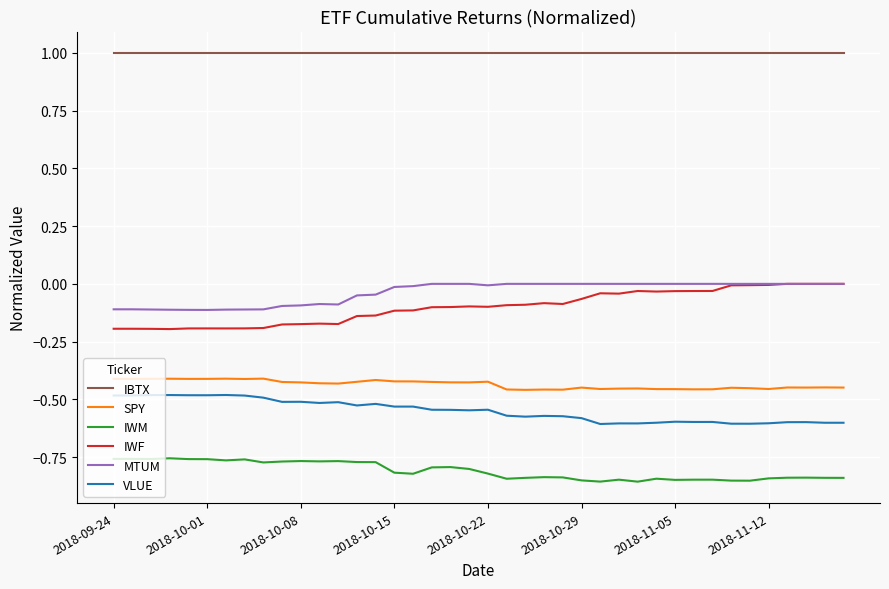

What is the maximum value shown in the chart?

1.0